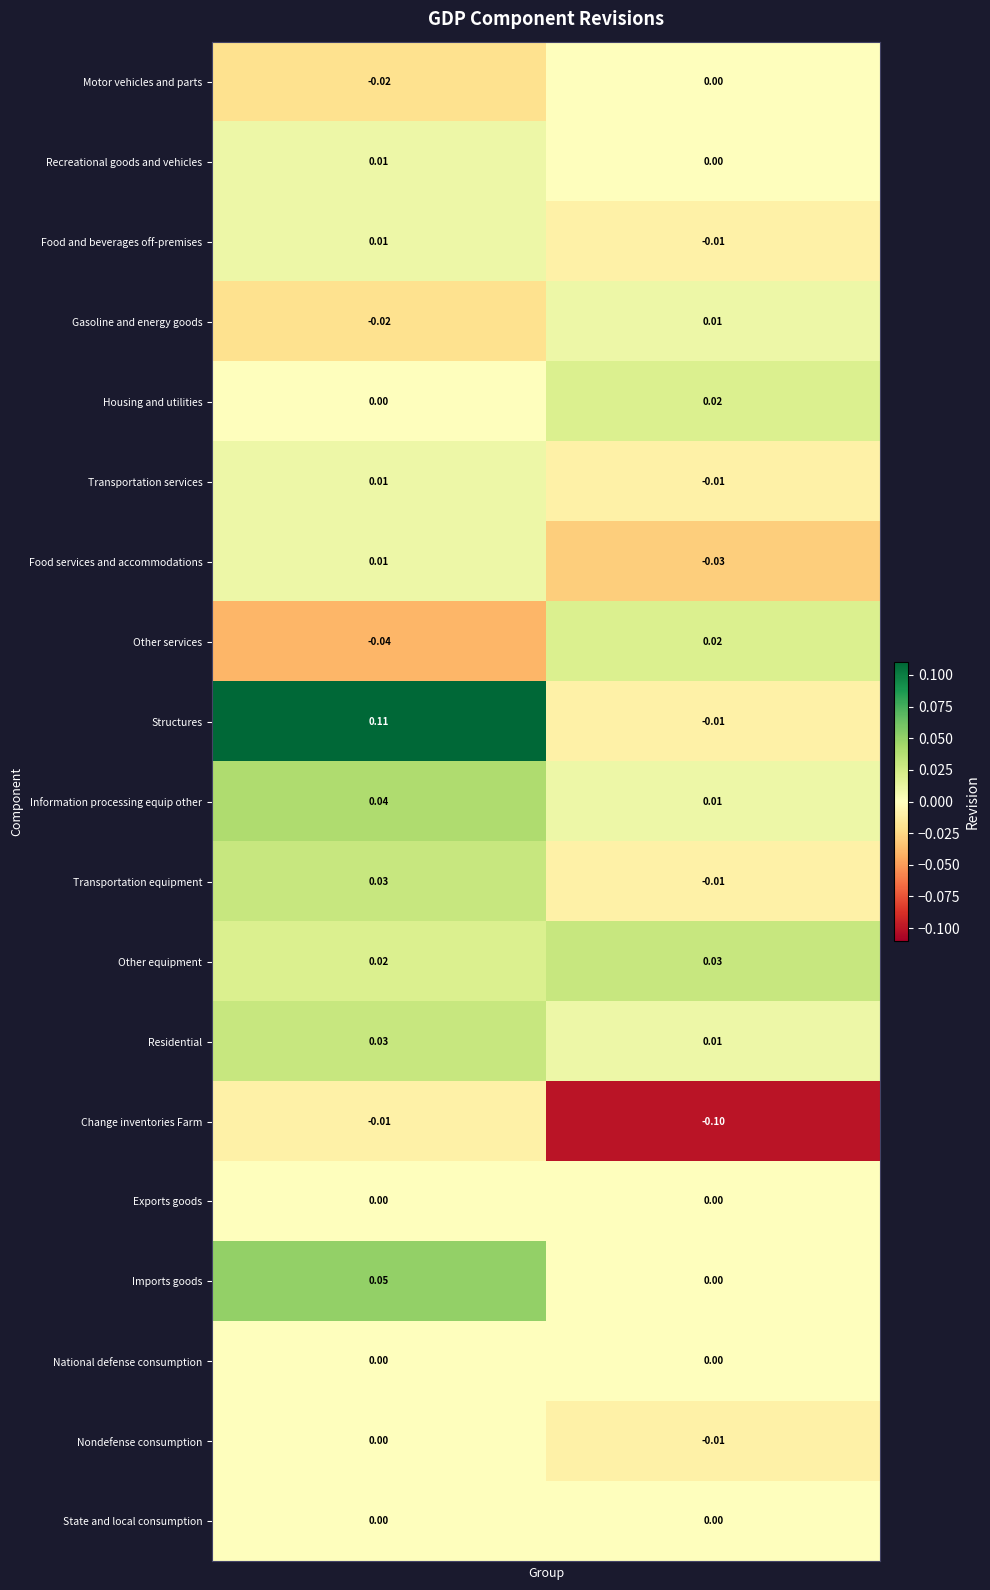

Which series has the widest spread of values?

Structures